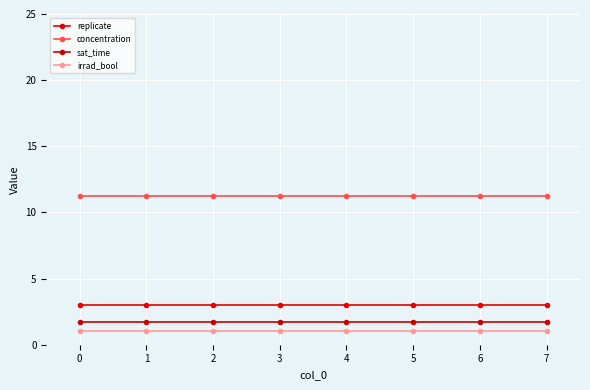

What is the value of the sat_time point at the 3rd from the left?

1.8